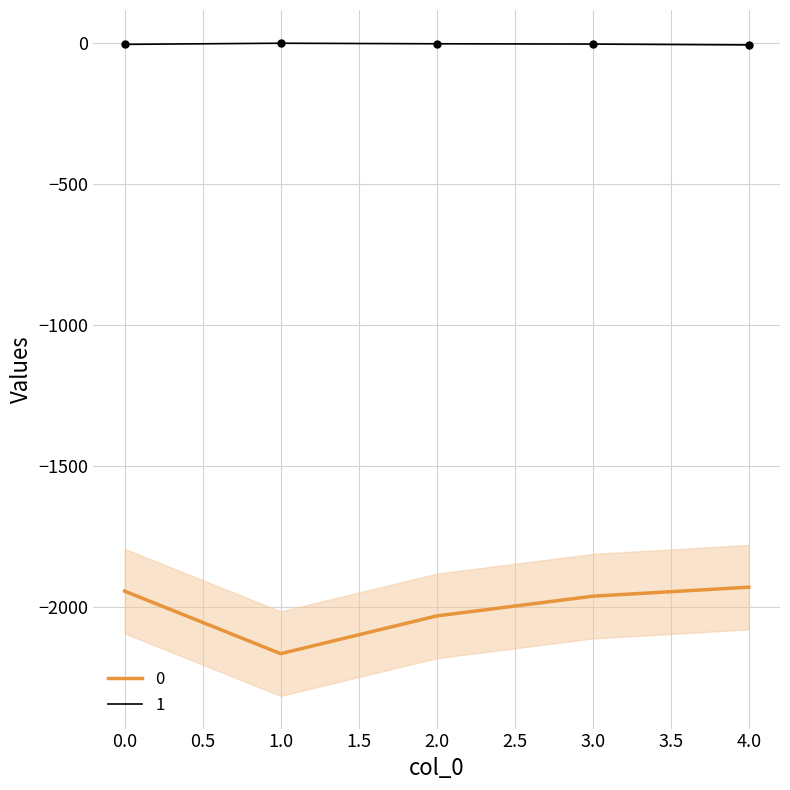

How many values in the 0 series are below -1963?

2